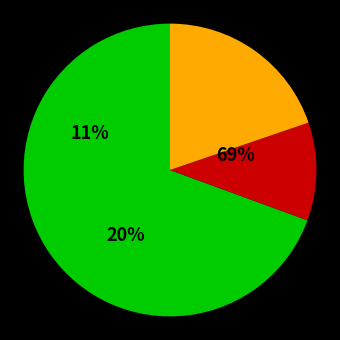

How many slices are in this pie chart?

3